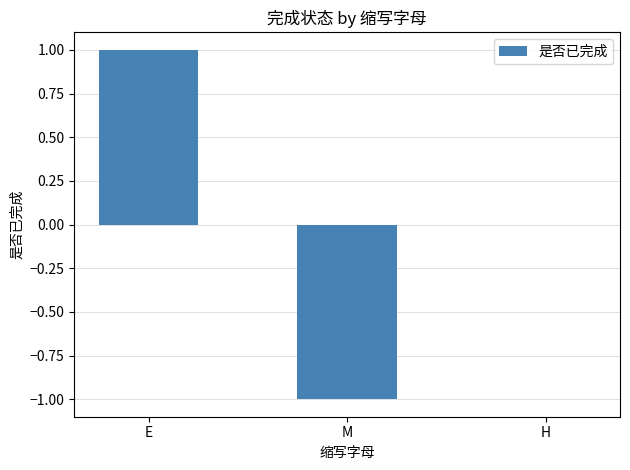

Does the chart contain stacked bars?

No